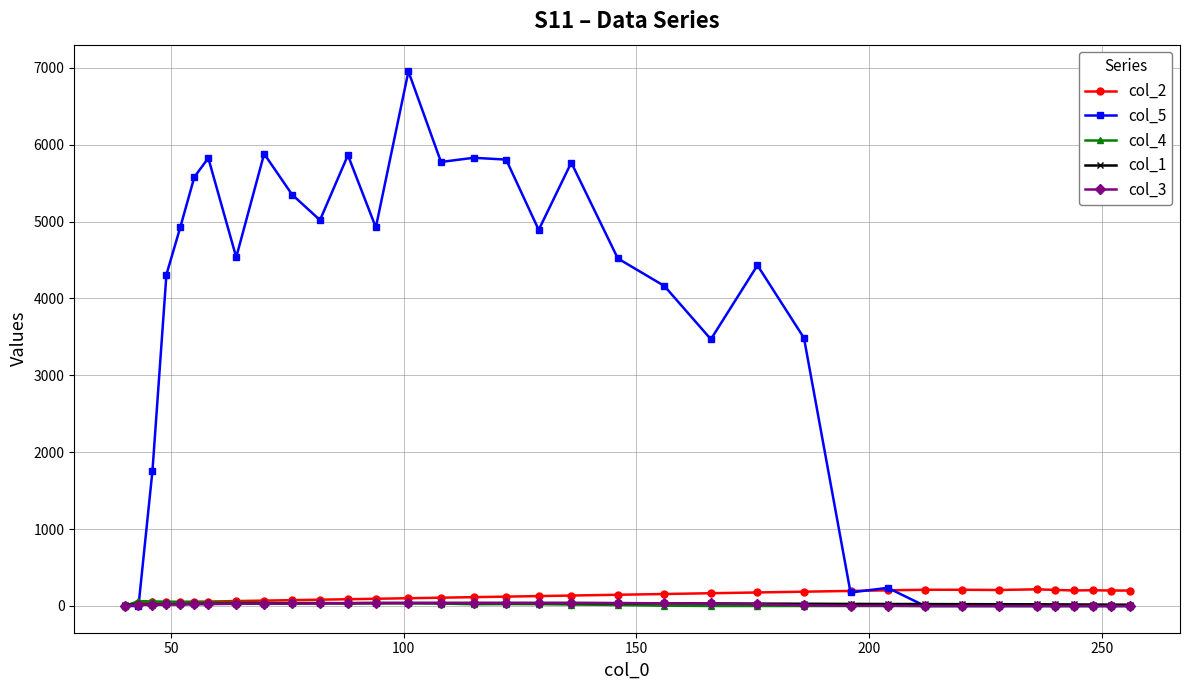

Which series has the widest spread of values?

col_5